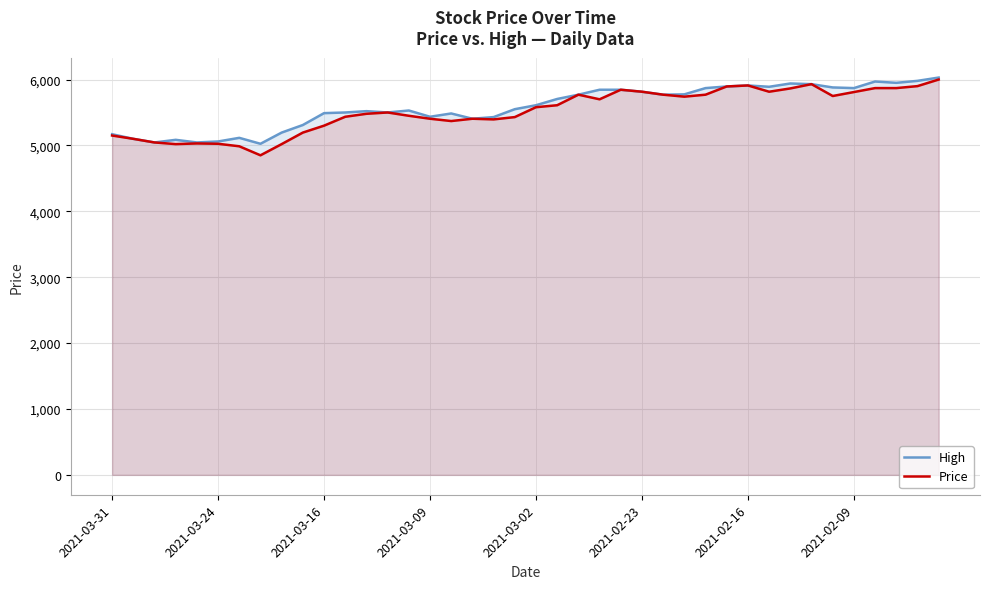

What are all the series names shown in the legend?

High, Price